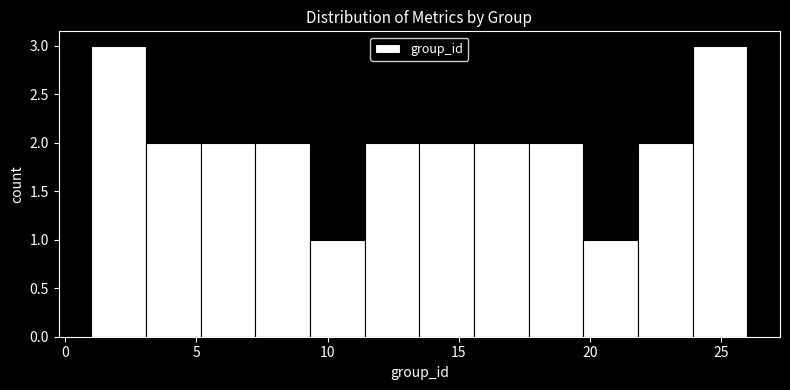

How tall is the bar that spans 5.0 to 7.5 on the x-axis? Neither the bar edges nor the heights are printed on the chart, so give them approximately, as read against the axes.

2